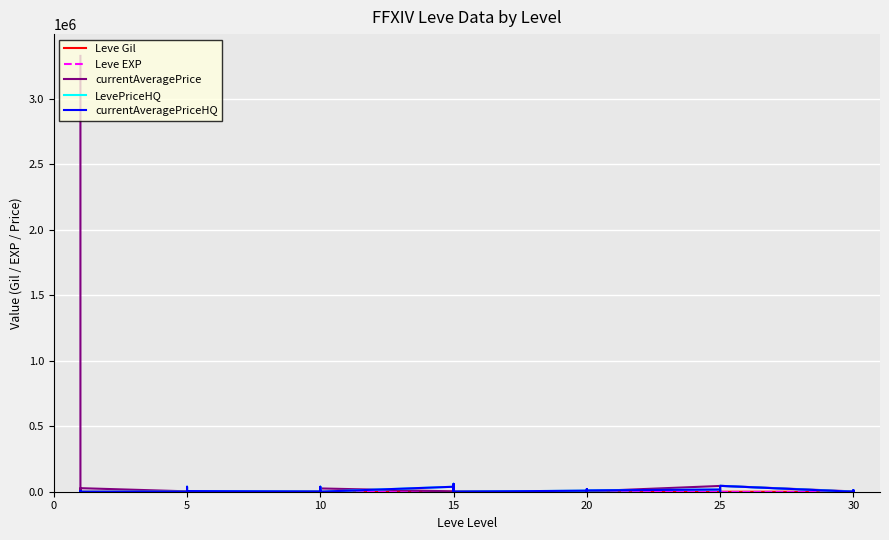

What is the maximum value shown in the chart?

3328928.8